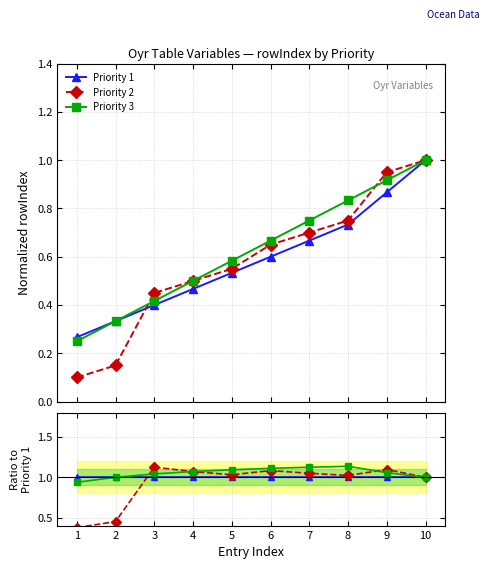

Between which two adjacent categories do Priority 2 and Priority 3 first intersect?

2 and 3